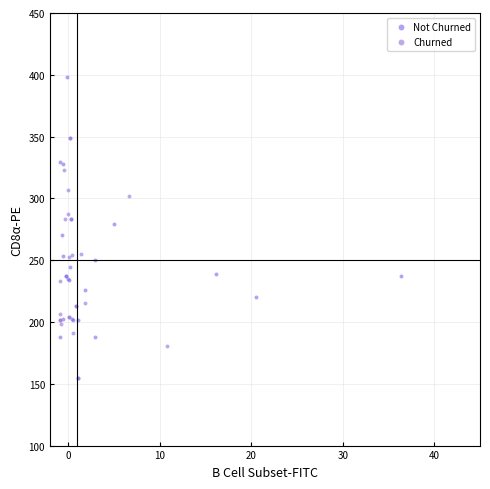

Which series has the widest spread of Y values?

Not Churned